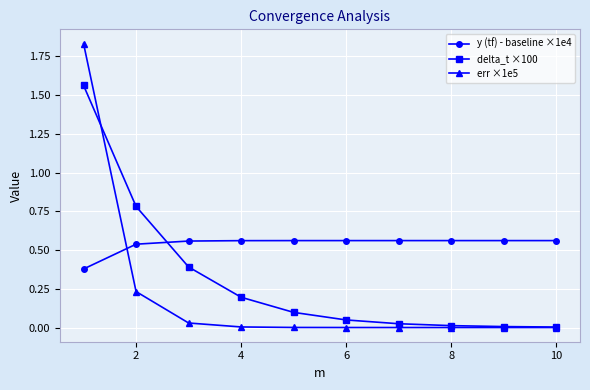

True or false: delta_t ×100 and err ×1e5 cross at least once.

True